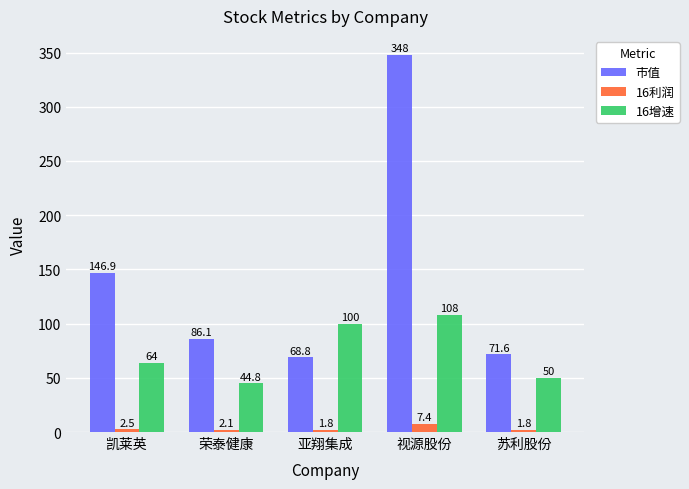

At which label is 16增速 closest to 76?

凯莱英